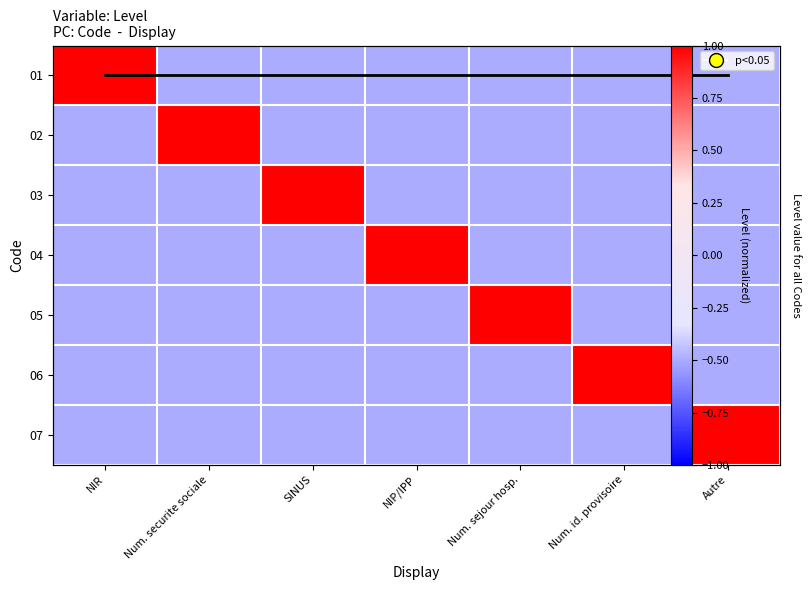

What is the lowest value of the 06 series?

-0.5